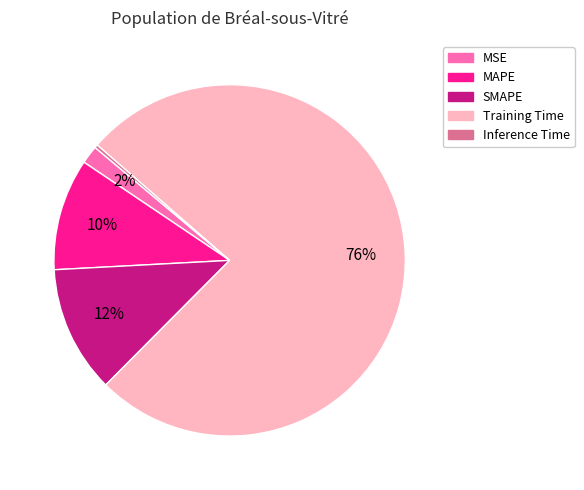

To the nearest percent, what is the average slice percentage?

20%